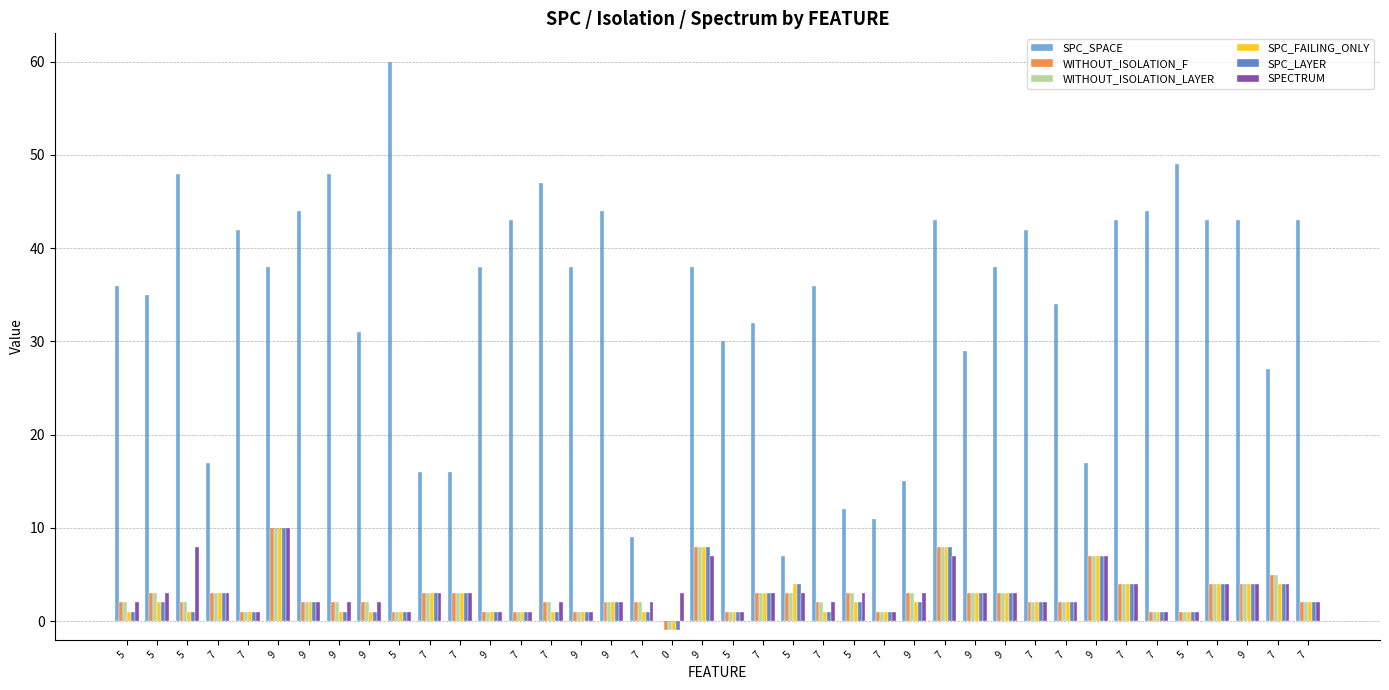

How many groups of bars are there?

40